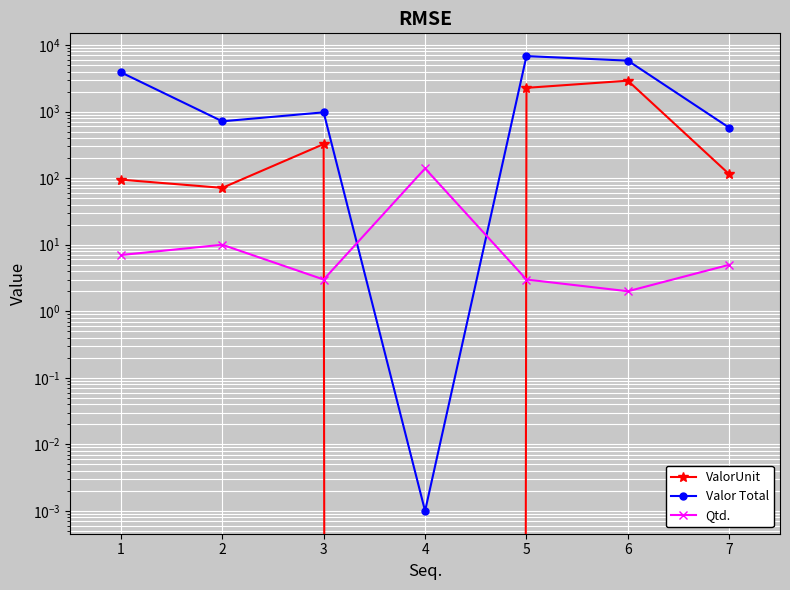

Between which two adjacent categories do Valor Total and Qtd. first intersect?

3 and 4